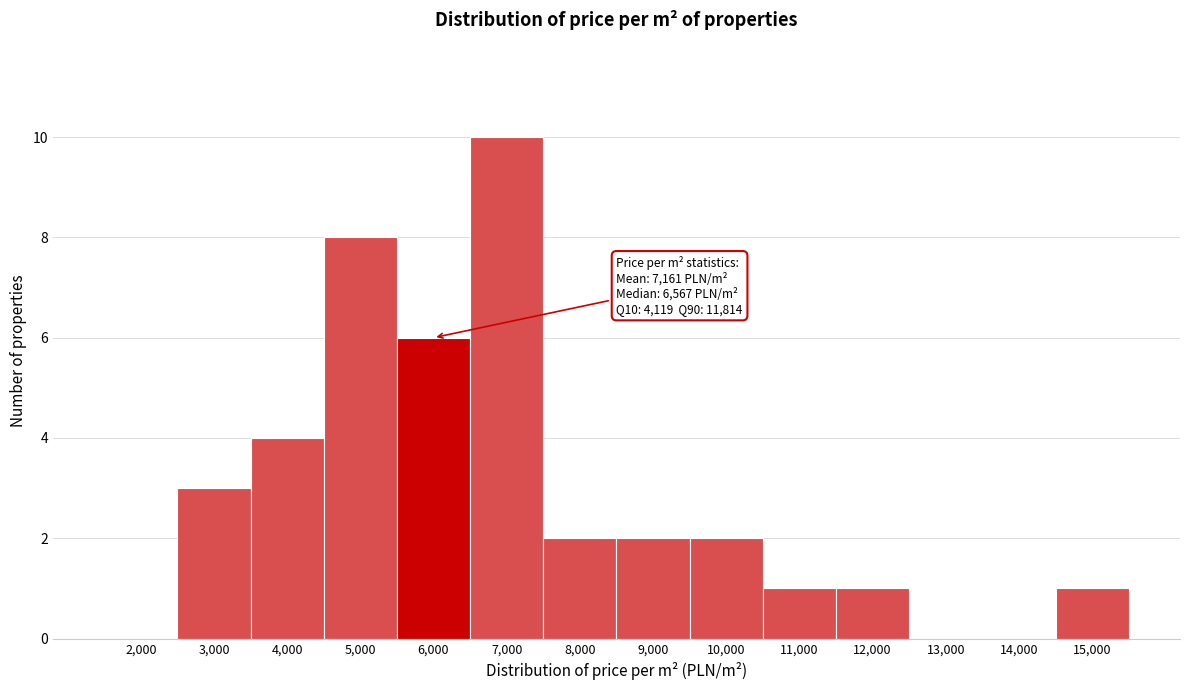

Reading left to right, what are all the values shown in this chart?

2,000=0	3,000=3	4,000=4	5,000=8	6,000=6	7,000=10	8,000=2	9,000=2	10,000=2	11,000=1	12,000=1	13,000=0	14,000=0	15,000=1